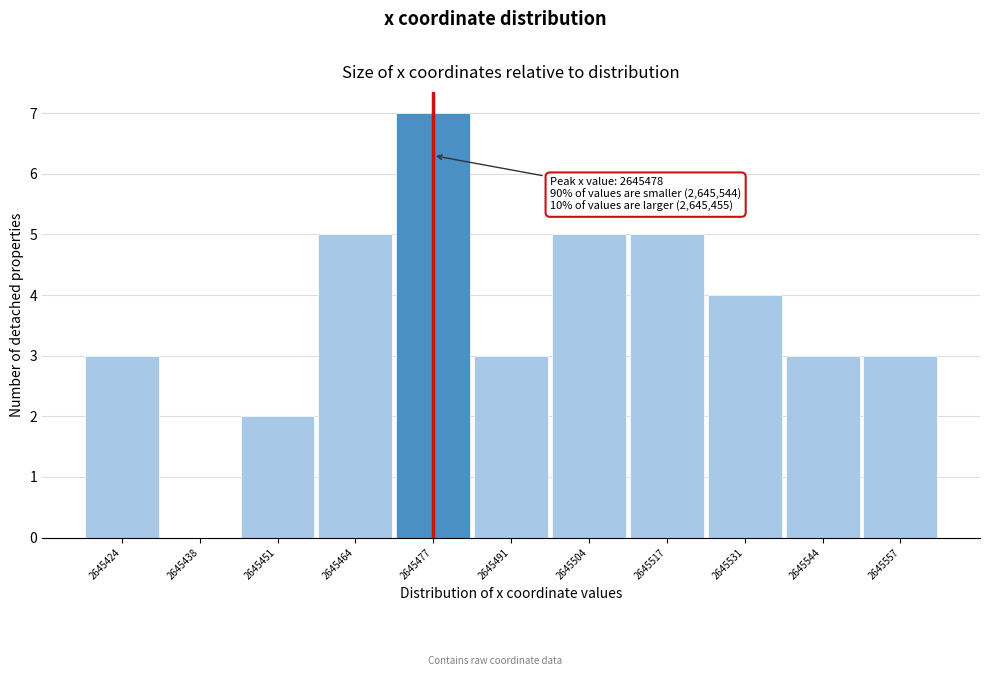

Reading right to left, what are all the values shown in this chart?

2645557=3	2645544=3	2645531=4	2645517=5	2645504=5	2645491=3	2645477=7	2645464=5	2645451=2	2645438=0	2645424=3